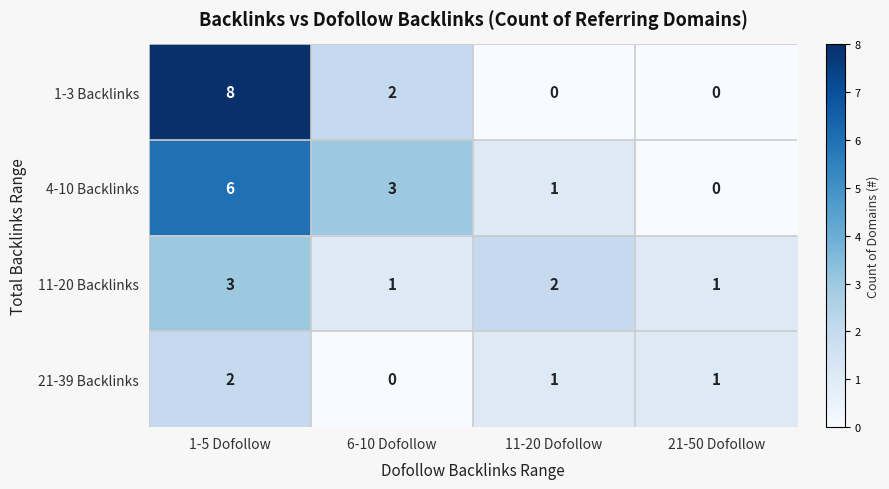

Is the value of 21-39 Backlinks at 21-50 Dofollow greater than the value of 4-10 Backlinks at 6-10 Dofollow?

No